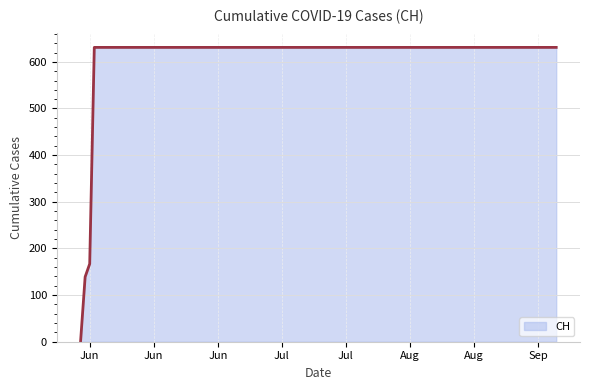

What is the difference between the maximum and minimum values?

631